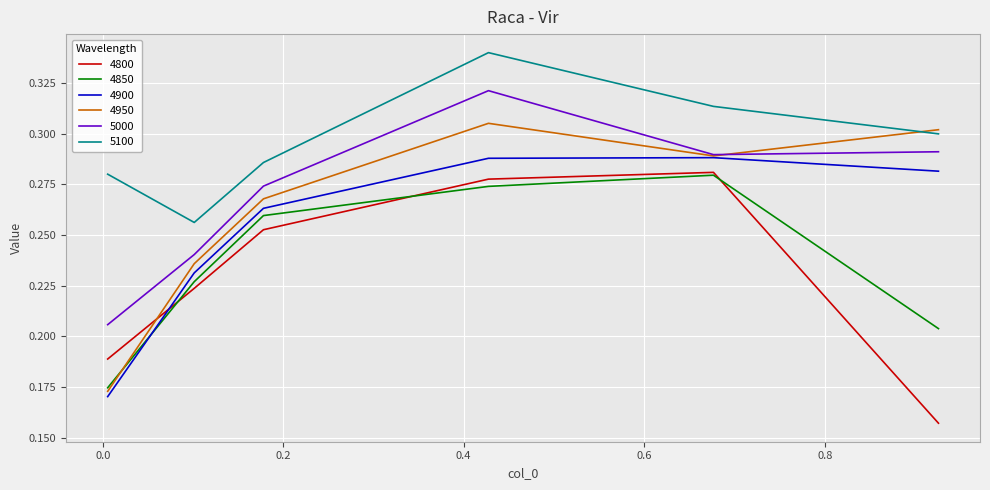

How many lines are shown in the chart?

6